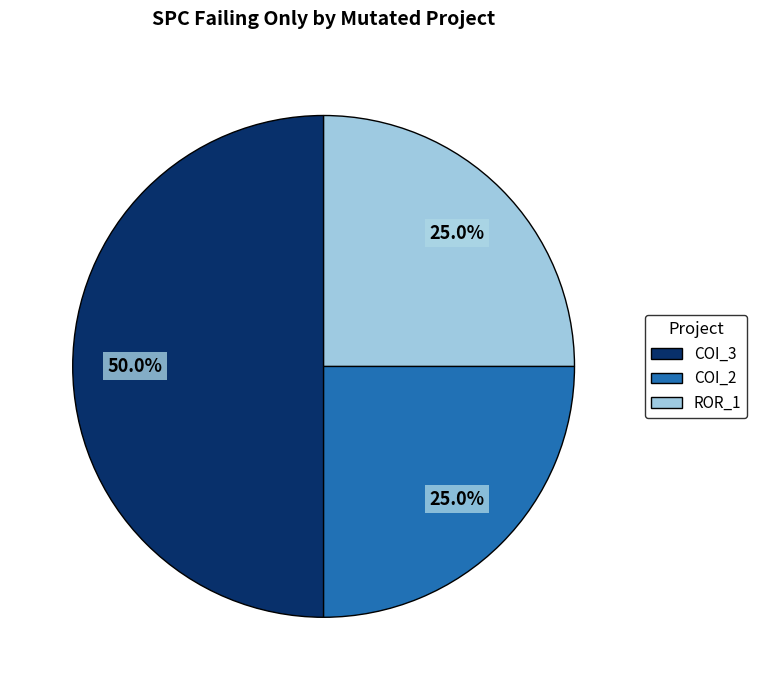

Count the number of slices in the pie.

3